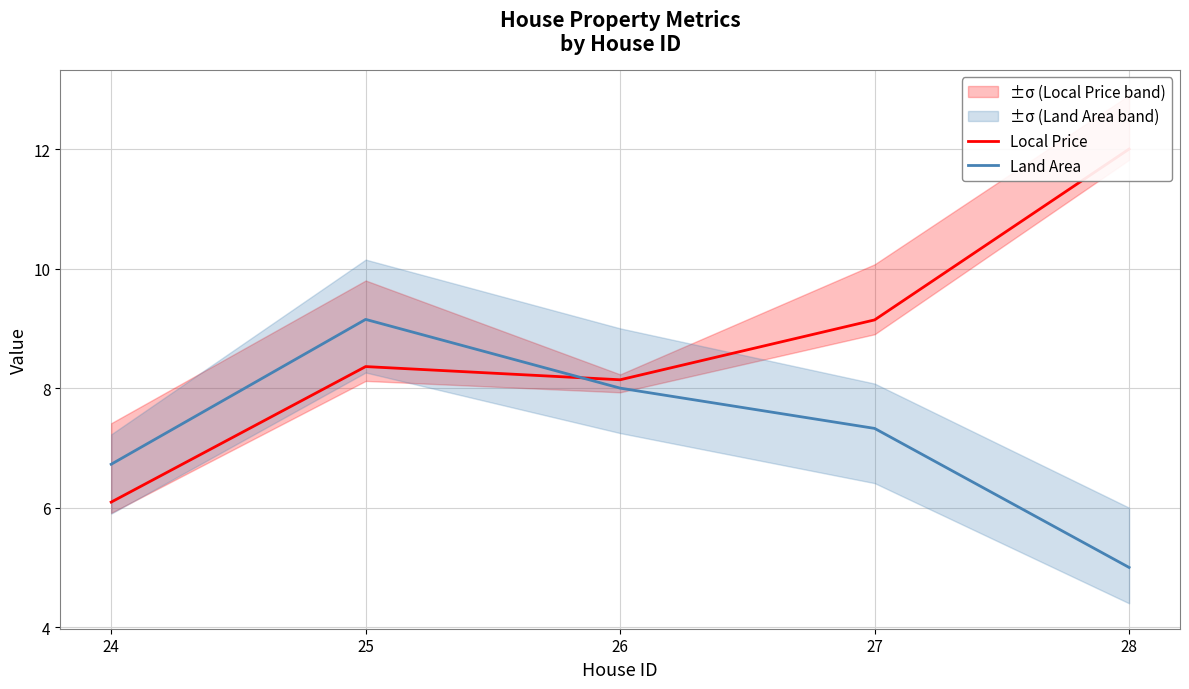

Does the chart display data point markers on the line(s)?

No